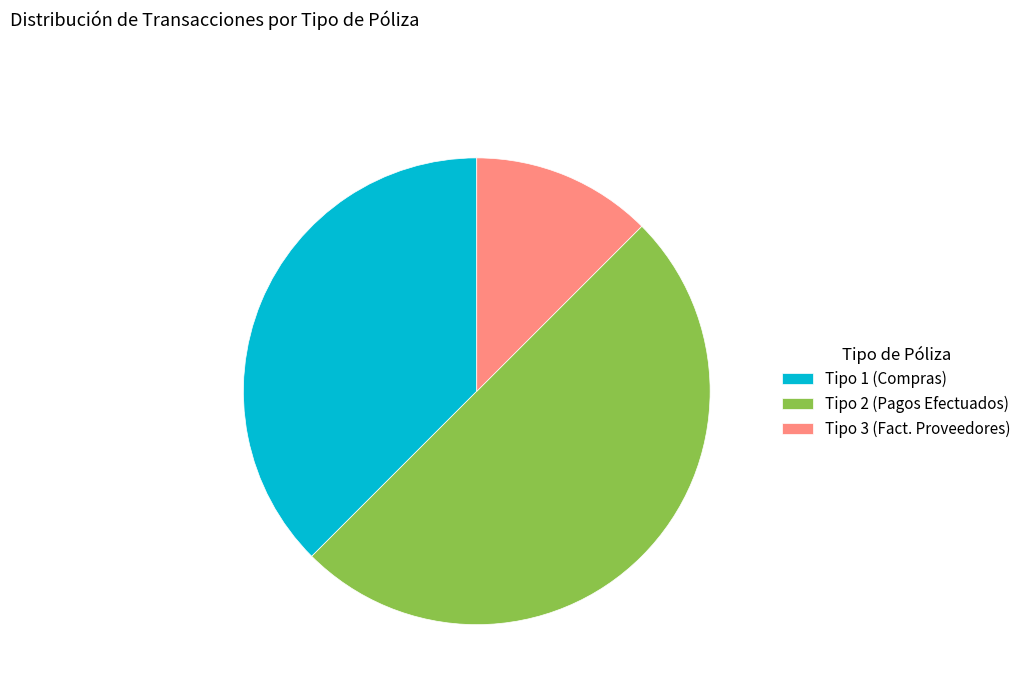

Between Tipo 3 (Fact. Proveedores) and Tipo 1 (Compras), which is larger?

Tipo 1 (Compras)